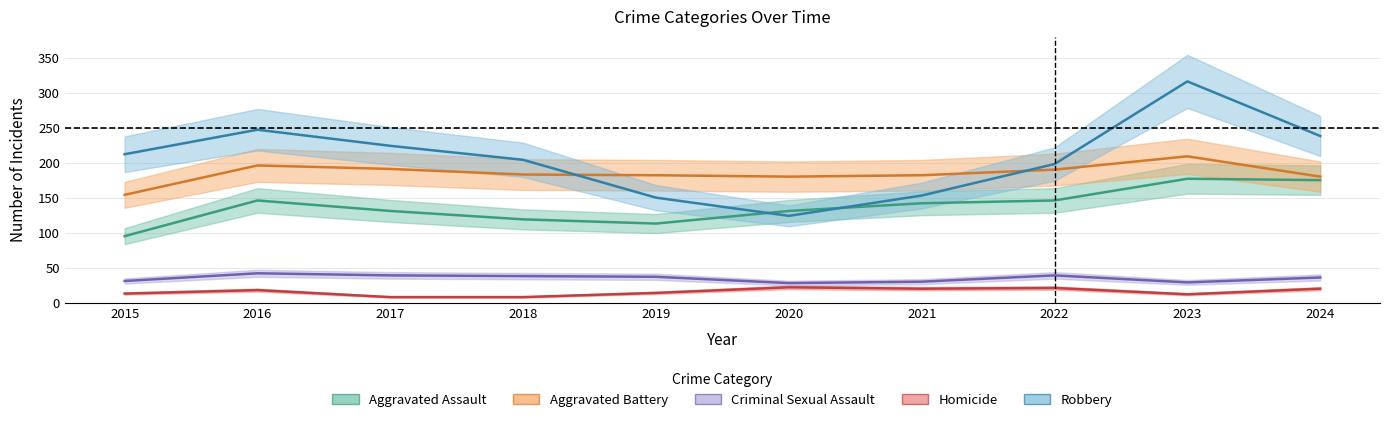

Between 2016 and 2022, which series saw the biggest shift?

Robbery